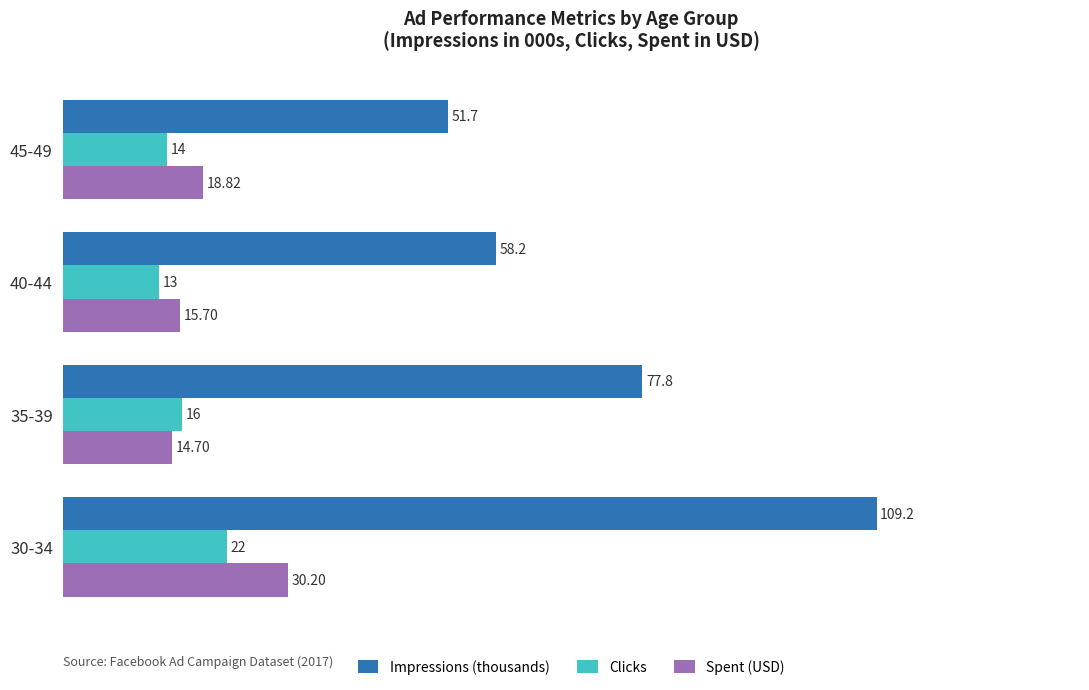

At 35-39, list the series in order from smallest to largest.

Spent (USD), Clicks, Impressions (thousands)